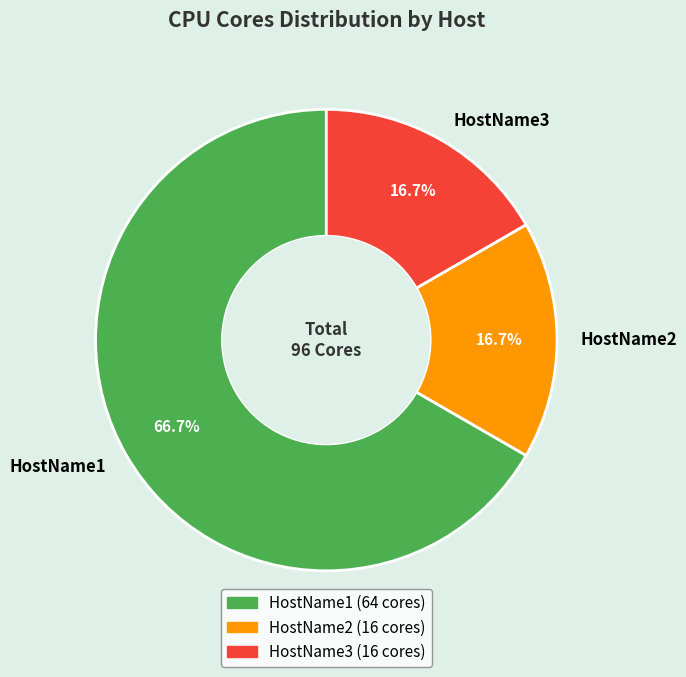

True or false: HostName1 accounts for 59% of the total.

False